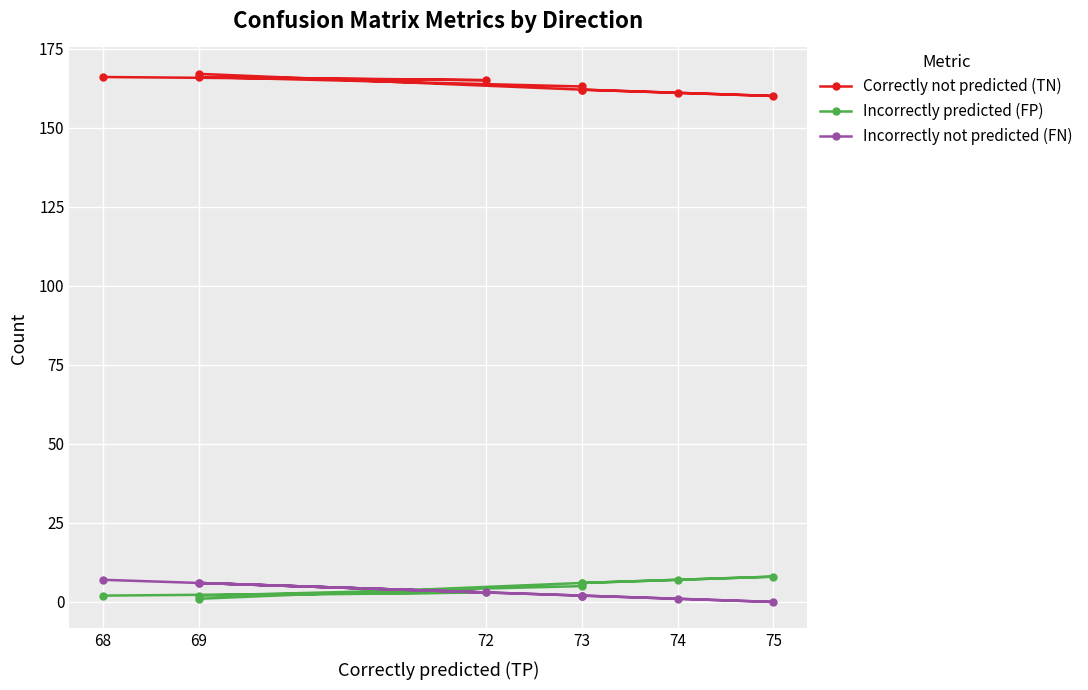

What is the sum of all Incorrectly predicted (FP) values?

40